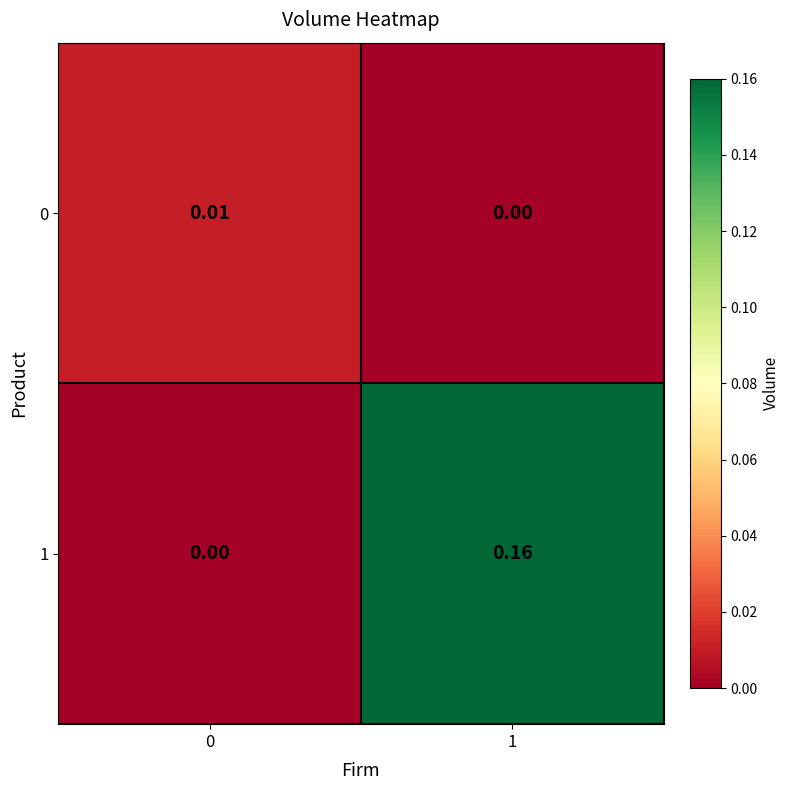

Is the value of 1 at 1 greater than the value of 0 at 1?

Yes